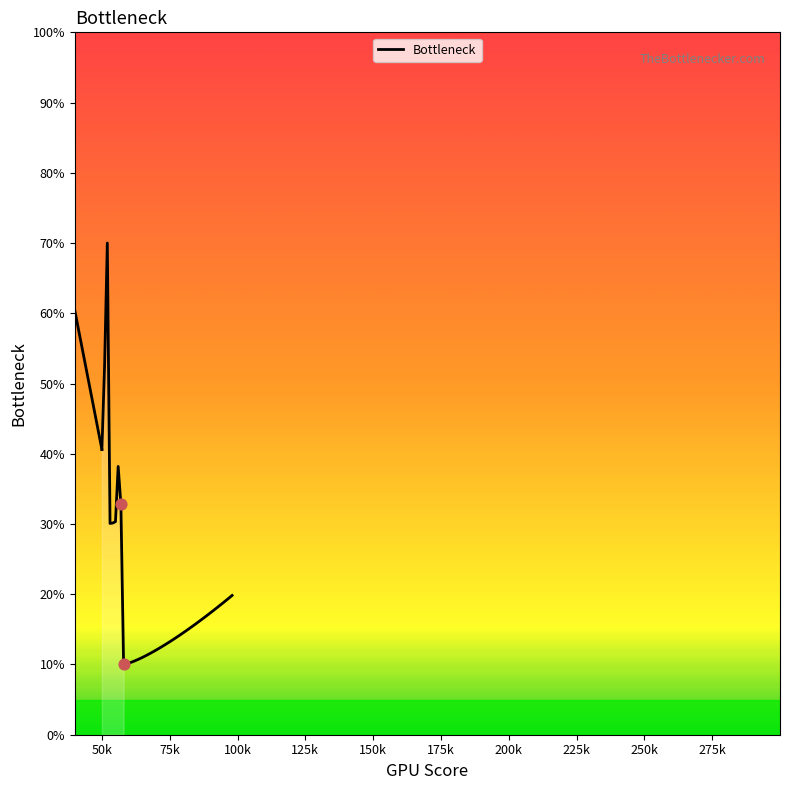

What is the change in value from 50k to 250k?

-30.6